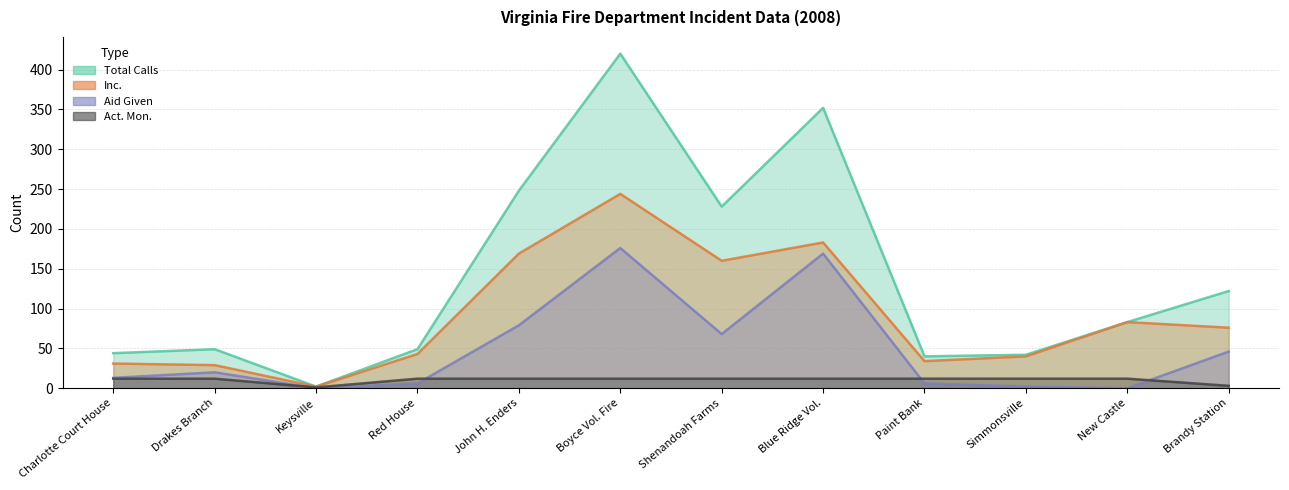

Which series has the widest spread of values?

Total Calls